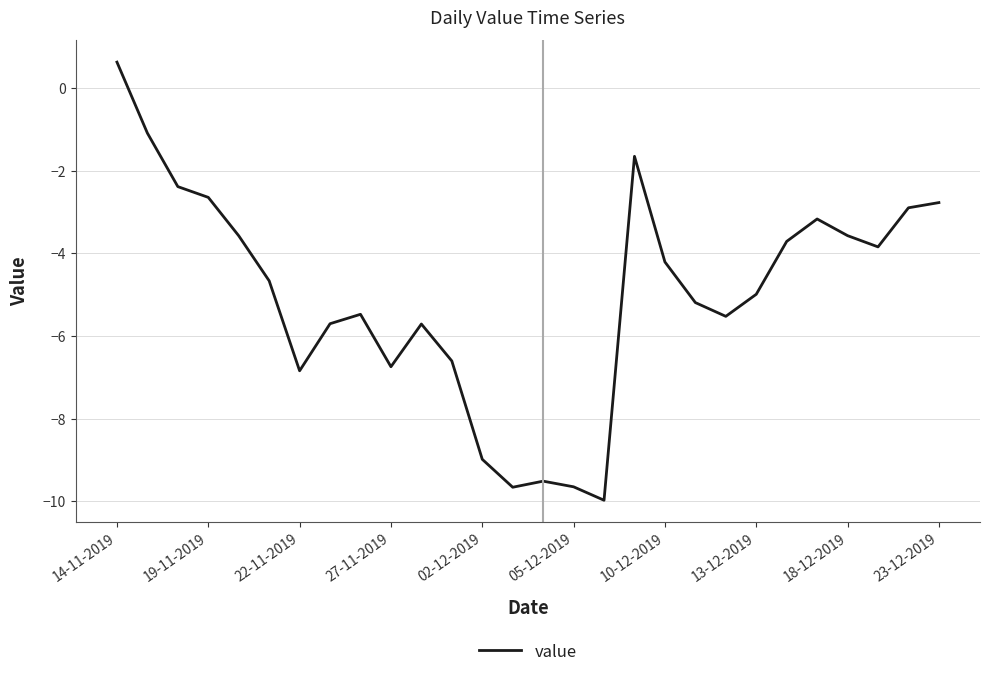

What is the smallest value displayed?

-10.0